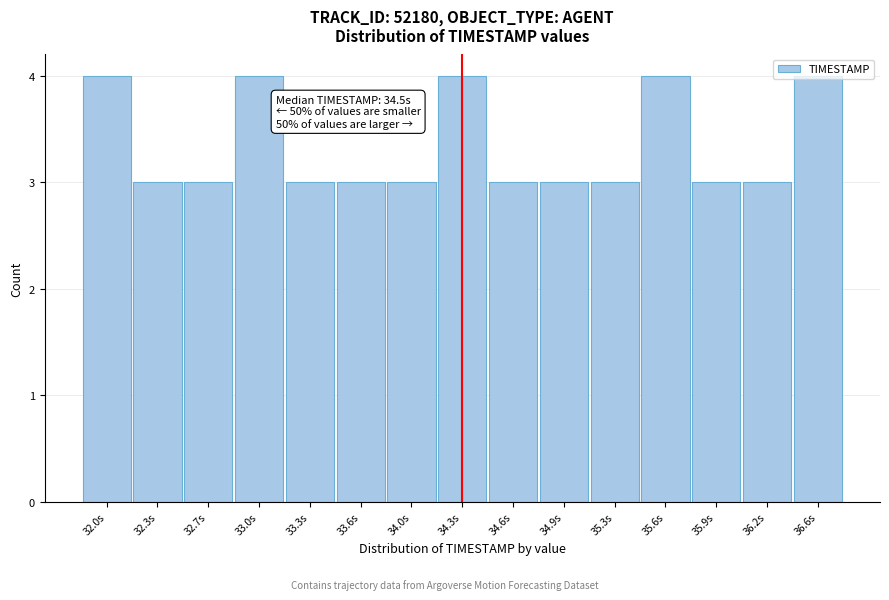

What is the minimum value shown in the chart?

3